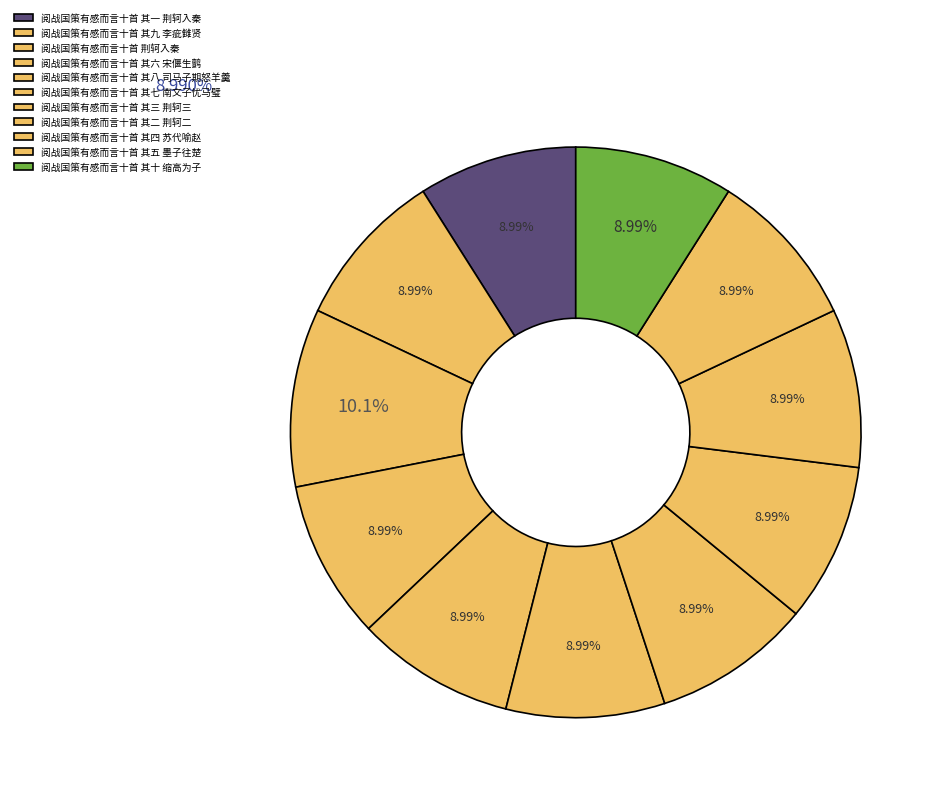

Does 阅战国策有感而言十首 其二 荆轲二 represent more than half of the total?

No